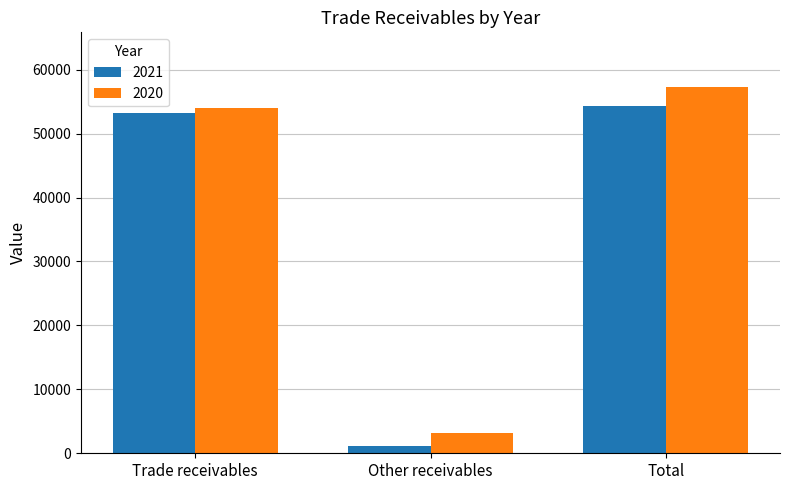

Read the 2020 value at Trade receivables, to the nearest 100.

54000